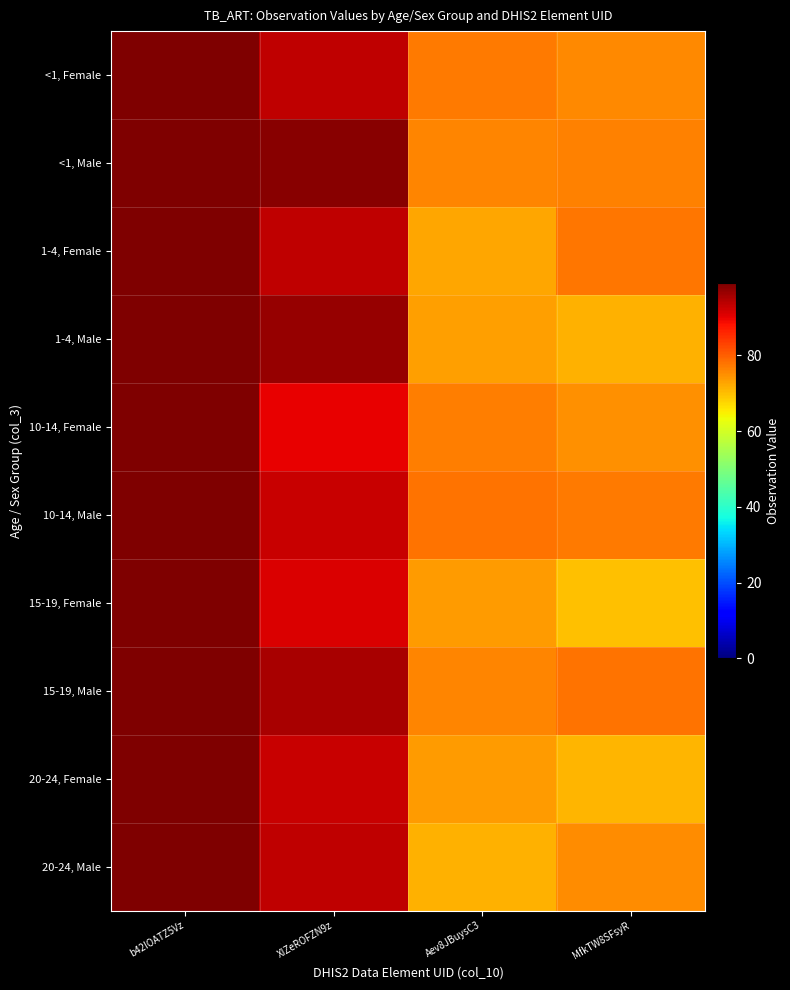

Which has a higher value, XIZeROFZN9z or Aev8JBuysC3?

XIZeROFZN9z